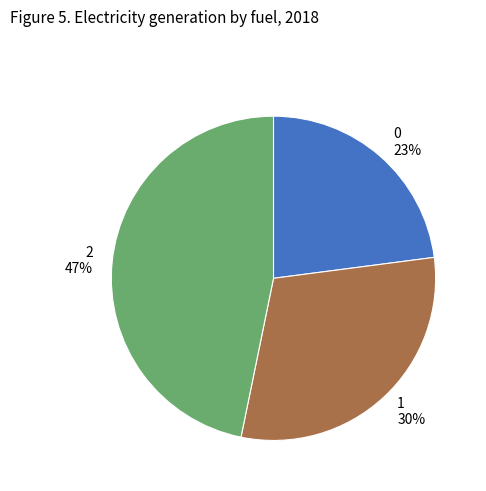

Is there a majority slice in this chart?

No